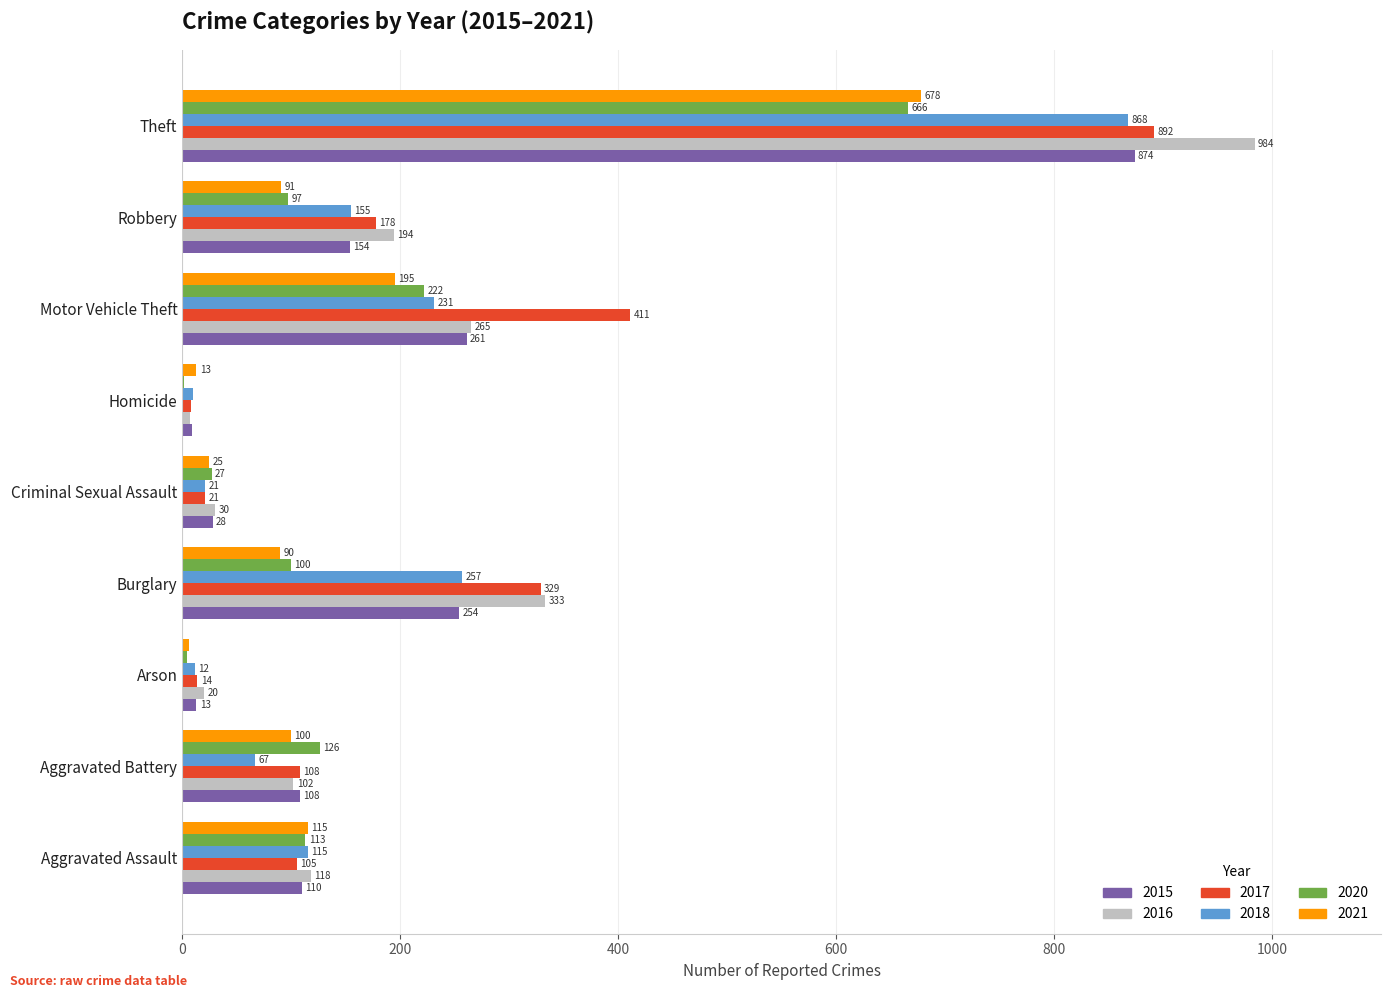

What is the highest value of the 2017 series?

892